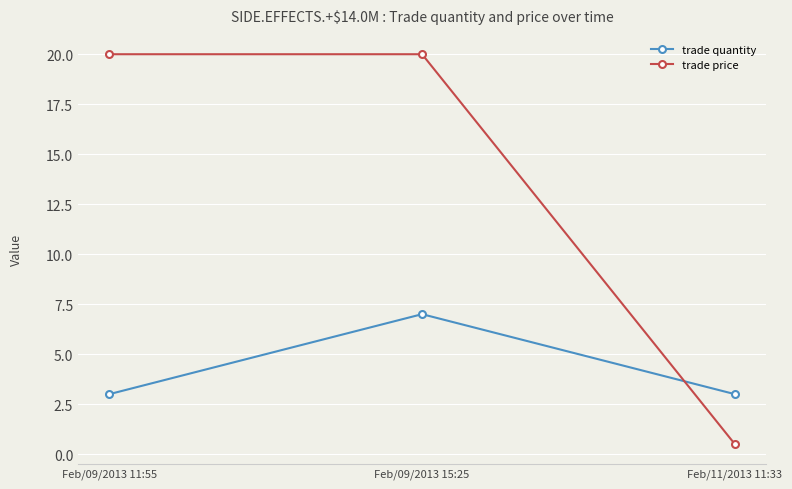

What is the value of the trade quantity point at the 3rd from the left?

3.0